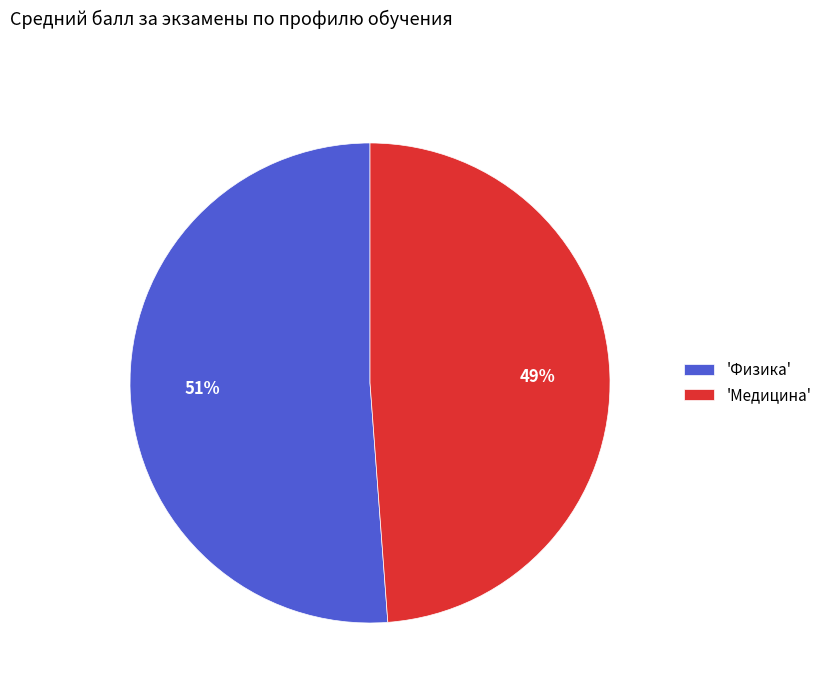

How many segments does this pie chart have?

2